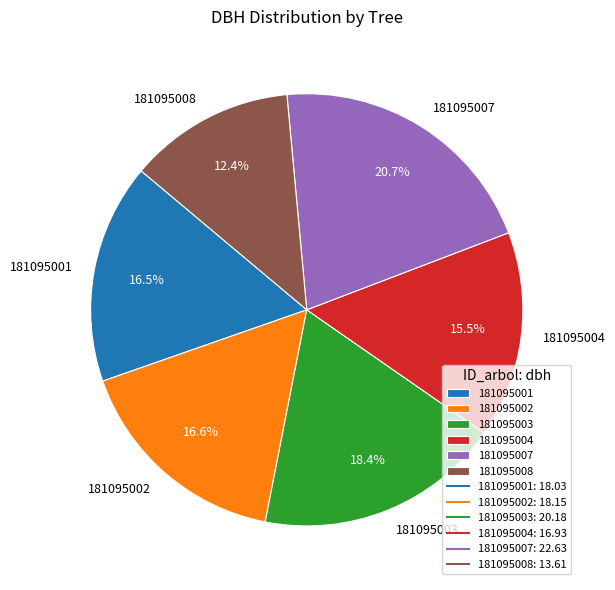

To the nearest percent, what is the difference between the 181095001 and 181095004 slice percentages?

1%